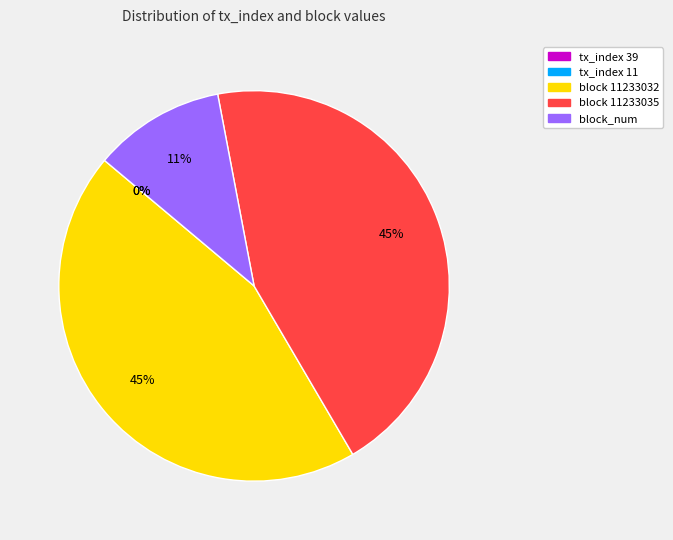

To the nearest percent, what percentage of the pie is block 11233035?

45%